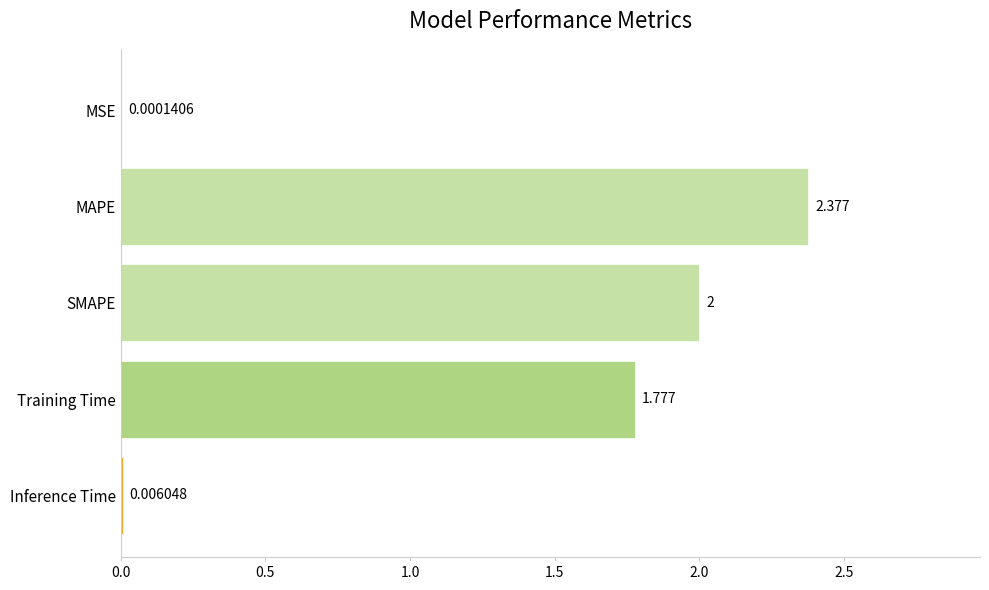

Where is the data nearest to the value 1?

Training Time